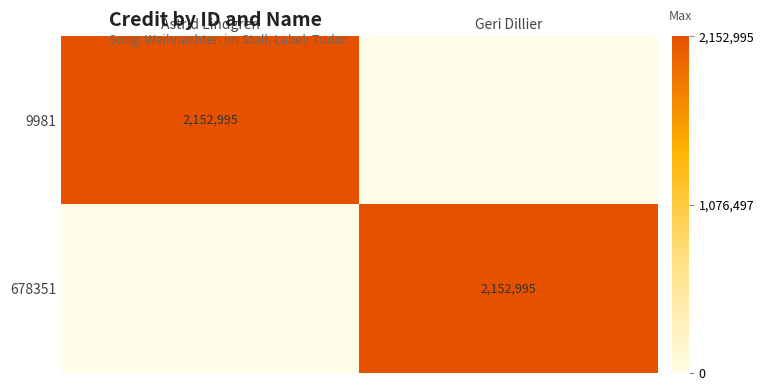

At which category is the sum across all series the highest?

Astrid Lindgren